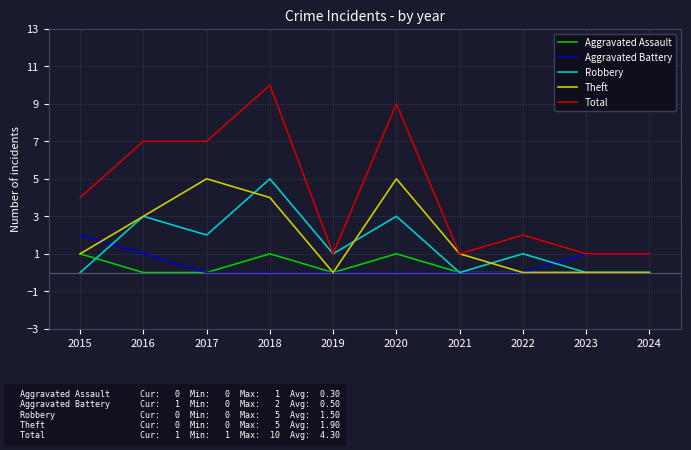

Which series has the largest total across all categories?

Total